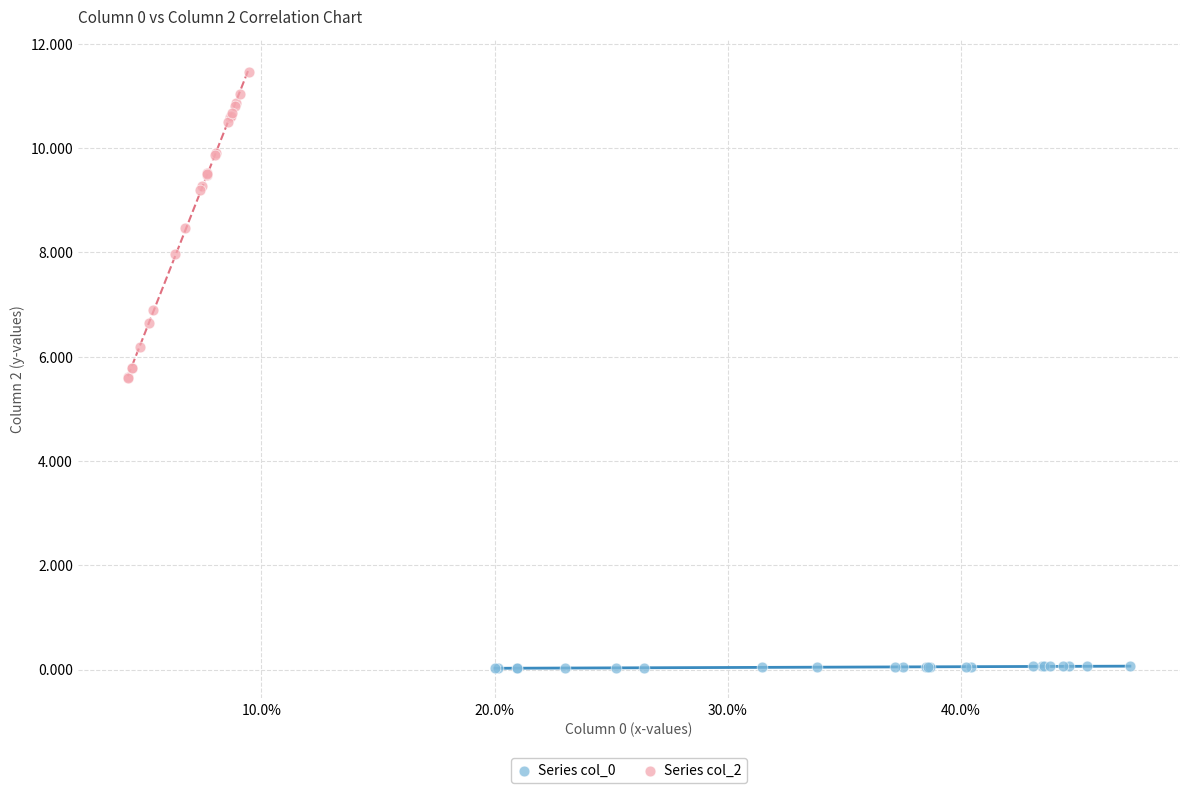

Which series has the widest spread of Y values?

Series col_2